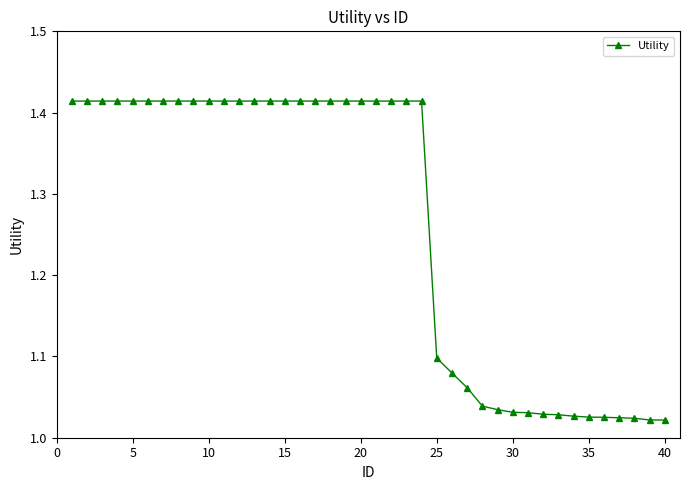

What is the sum of all values?

50.5